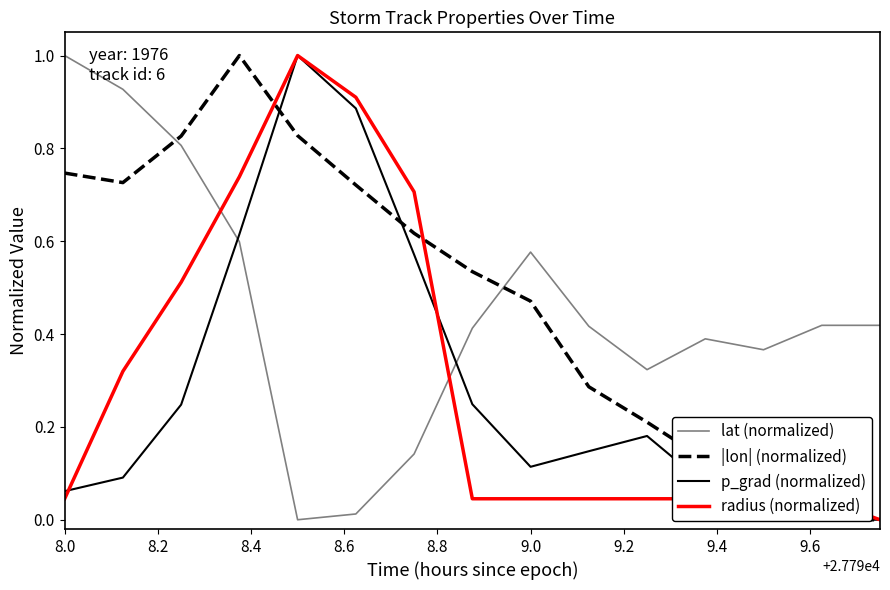

How many times do radius (normalized) and lat (normalized) cross each other?

2